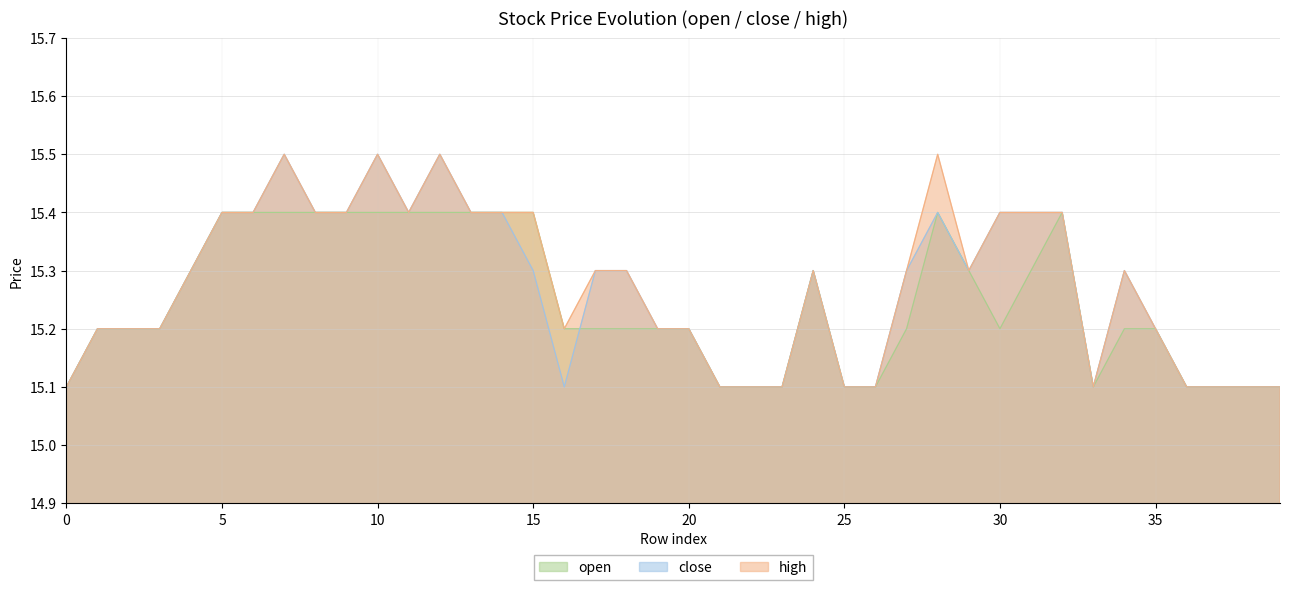

Where do open and close first cross each other?

16 and 17